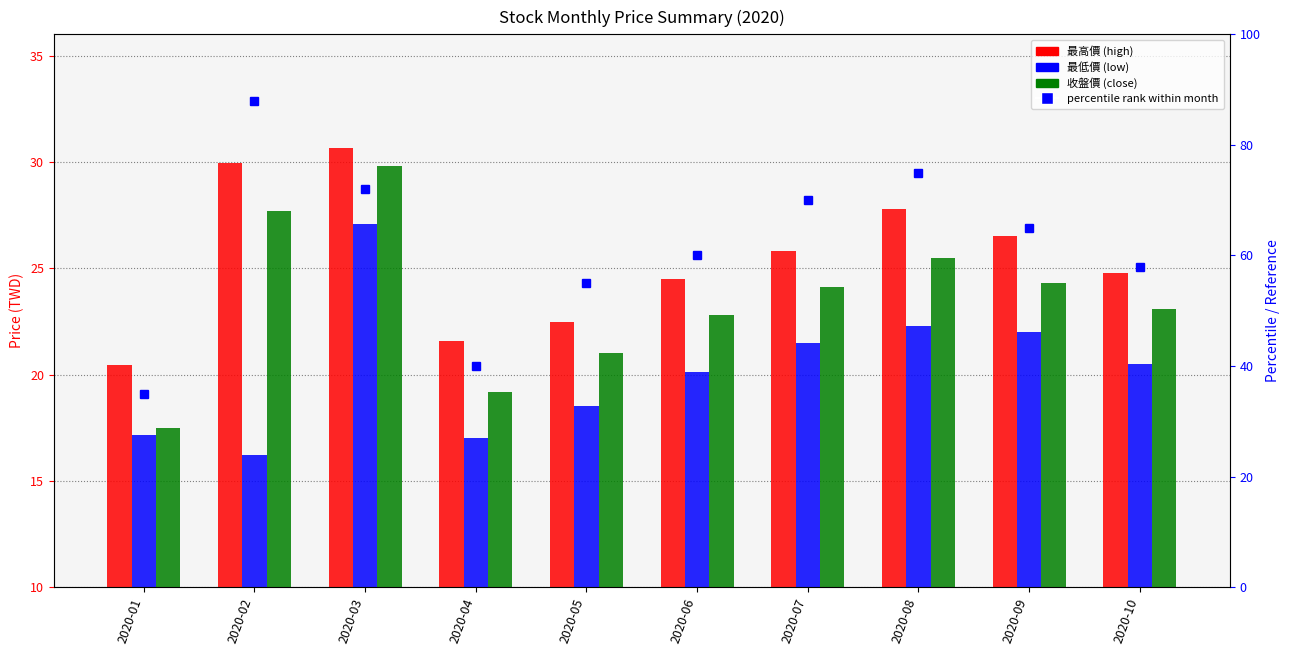

Is the value of 收盤價 at 2020-06 greater than the value of 最低價 at 2020-07?

Yes